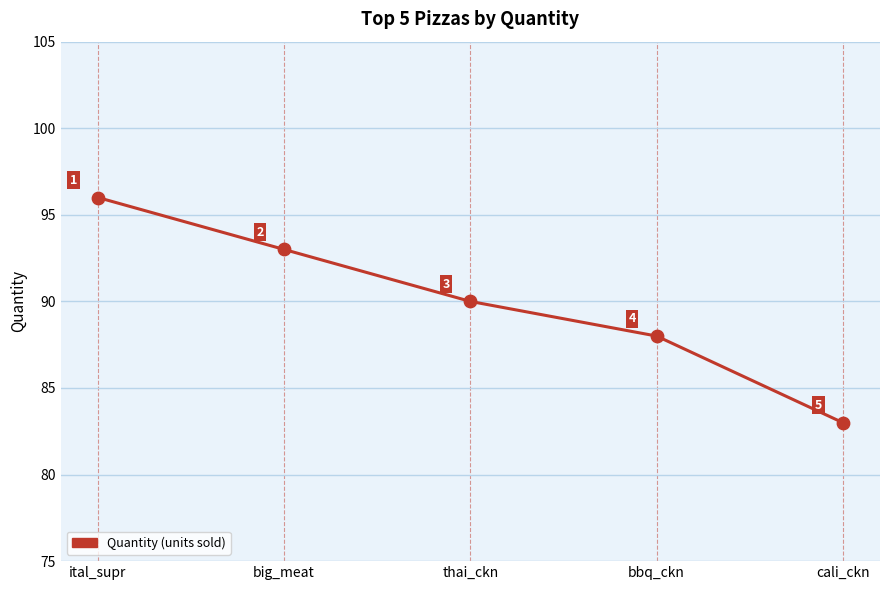

What is the ratio of the value at big_meat to the value at ital_supr?

1.0